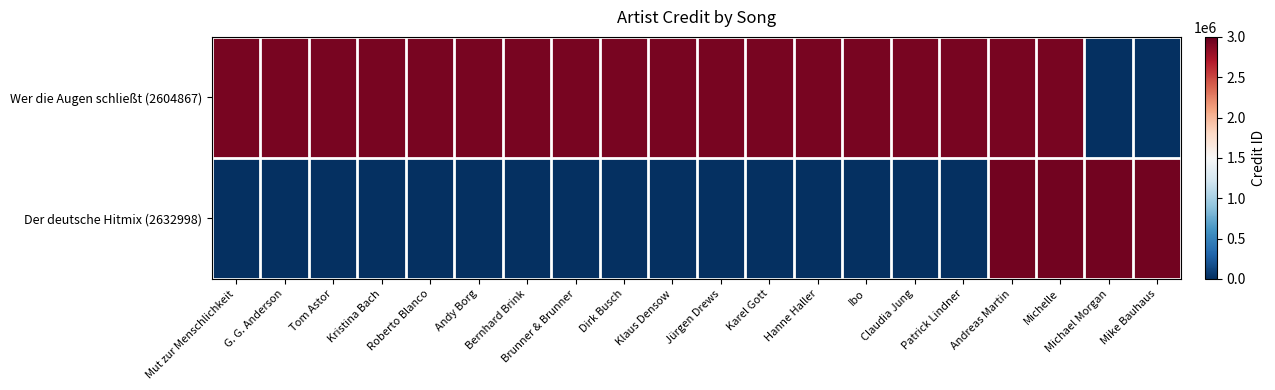

Count the number of categories in the chart.

20